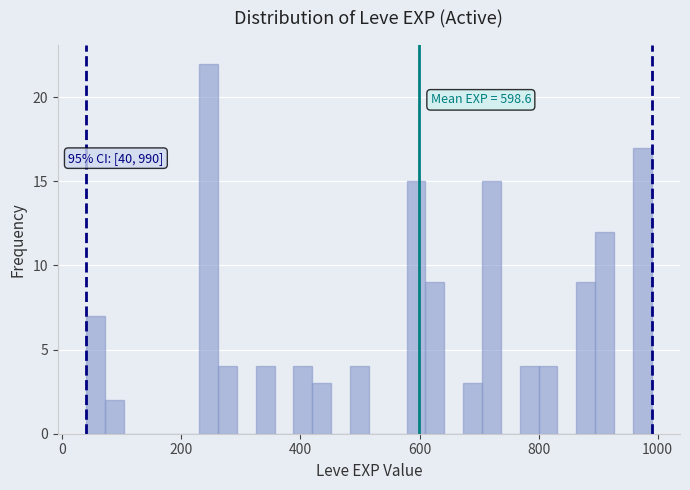

Read against the x-axis, roughly where is the centre of the tallest bar?

240